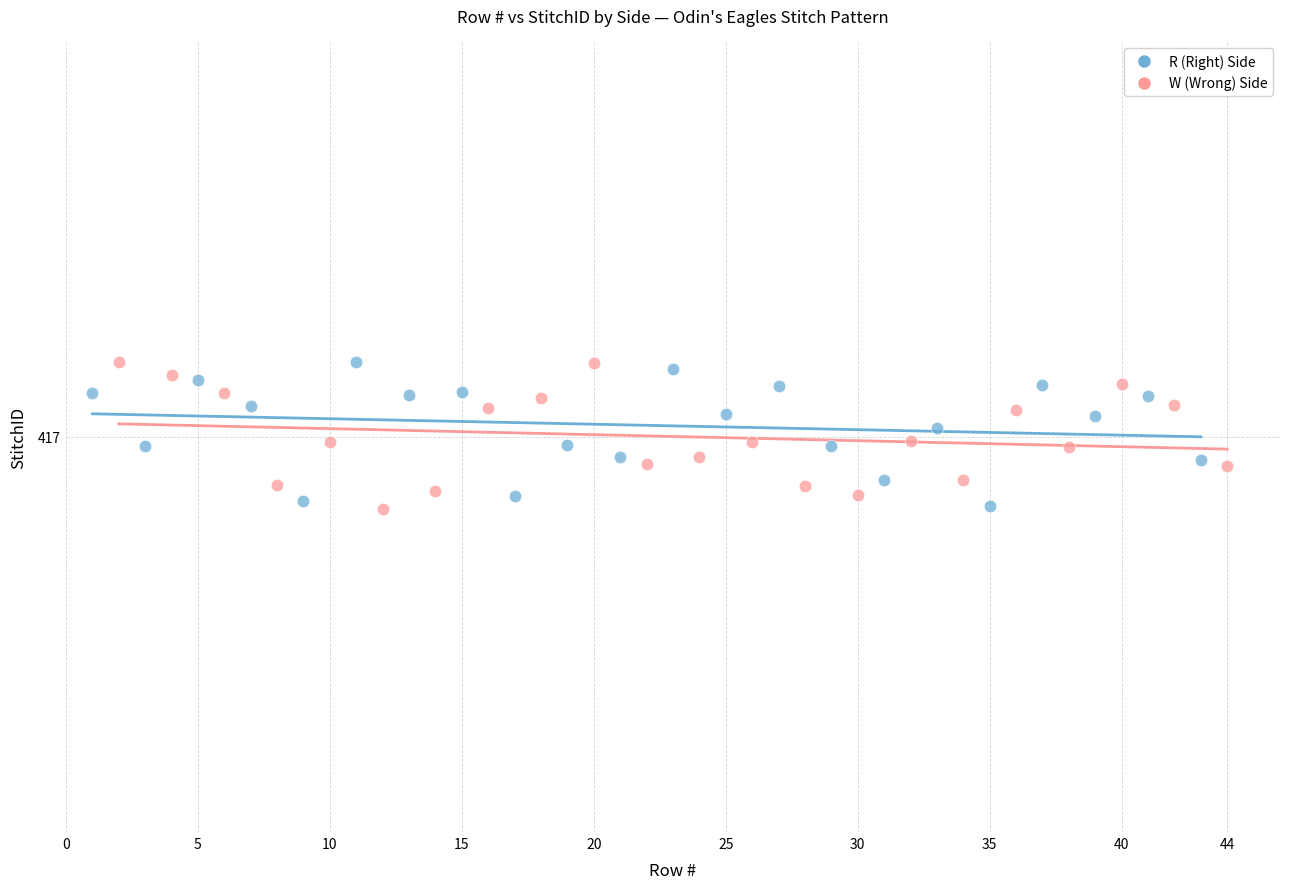

What are all the series names shown in the legend?

R (Right) Side, W (Wrong) Side